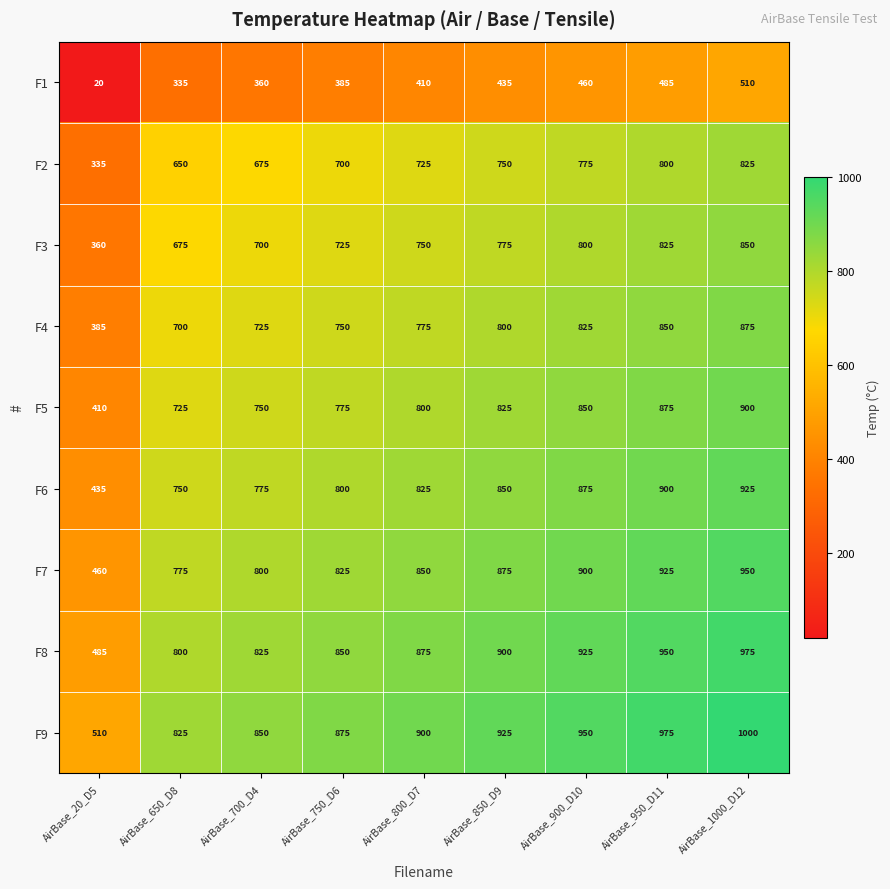

Is it true that F1 equals 621 at AirBase_750_D6?

False